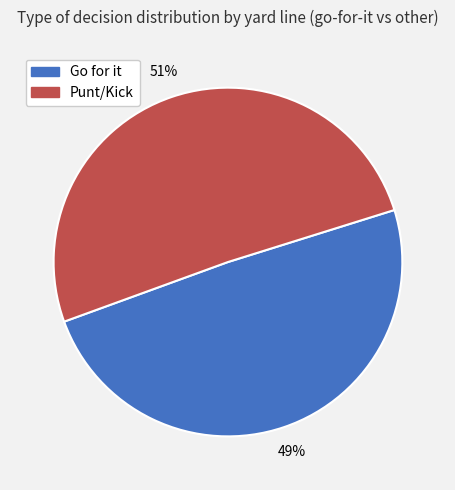

To the nearest percent, what is the average slice percentage?

50%